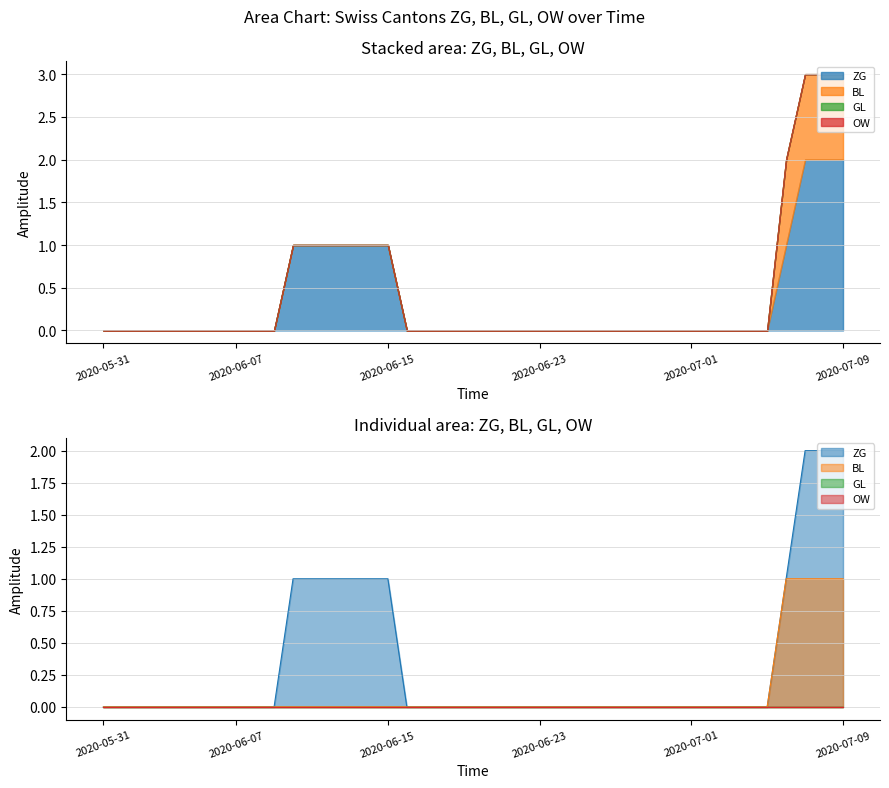

What is the greatest value displayed?

2